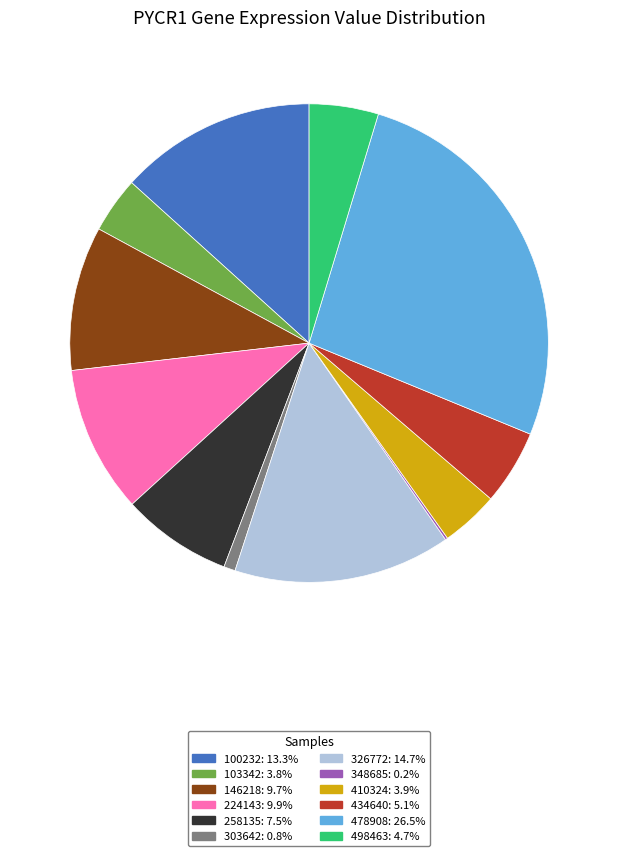

Is there a majority slice in this chart?

No